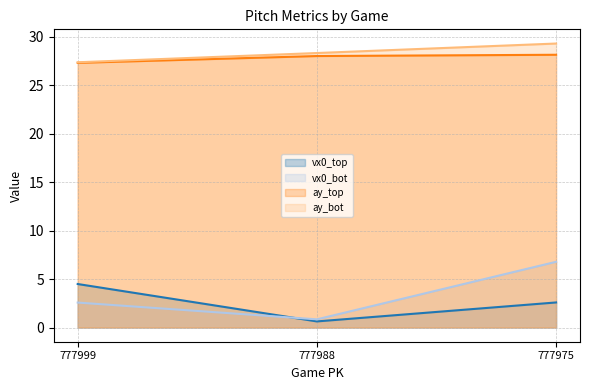

Does the chart display data point markers on the line(s)?

No